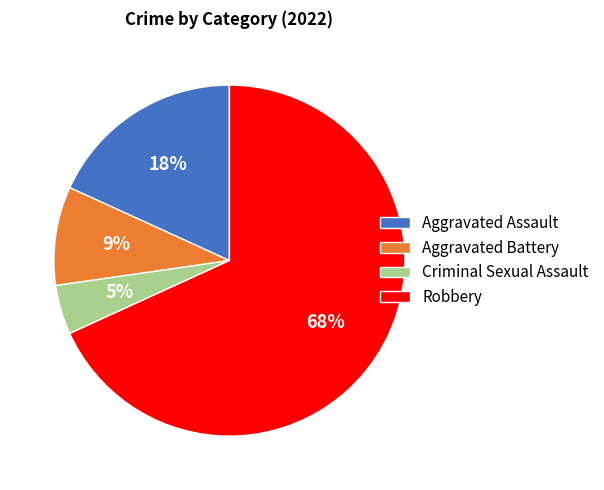

Between Aggravated Assault and Robbery, which is larger?

Robbery